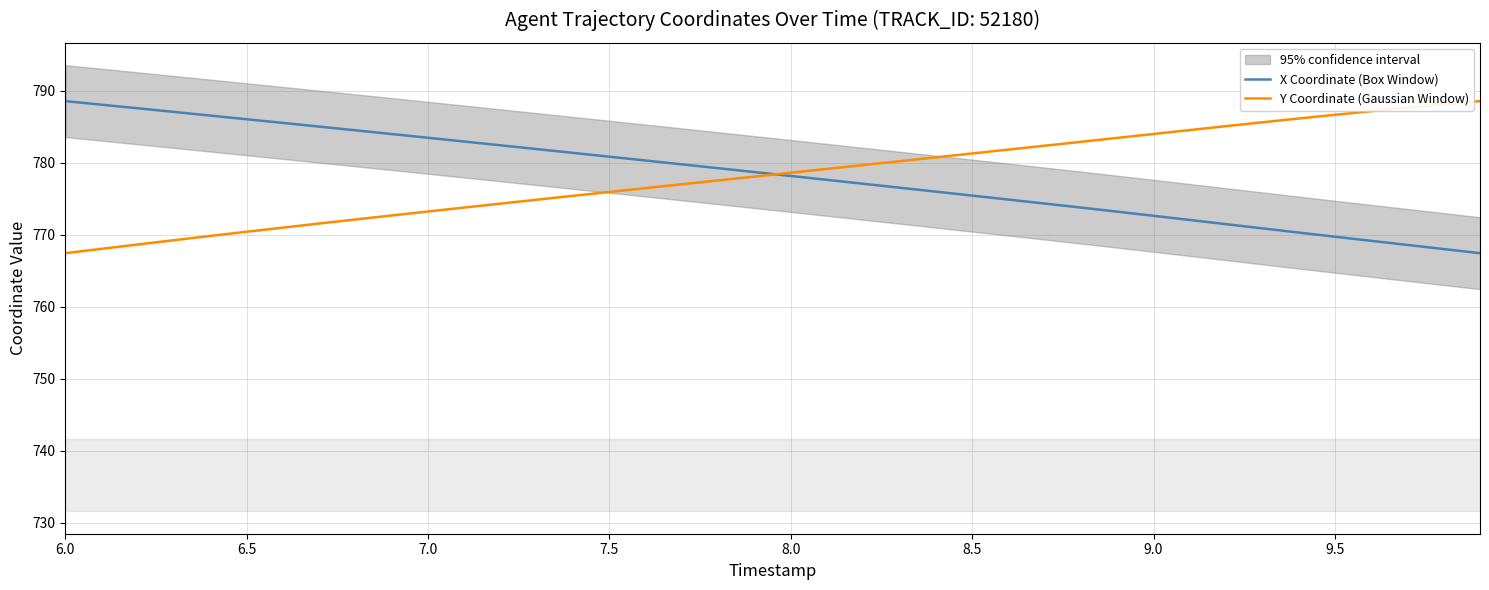

What is the highest value of the X Coordinate (Box Window) series?

788.6